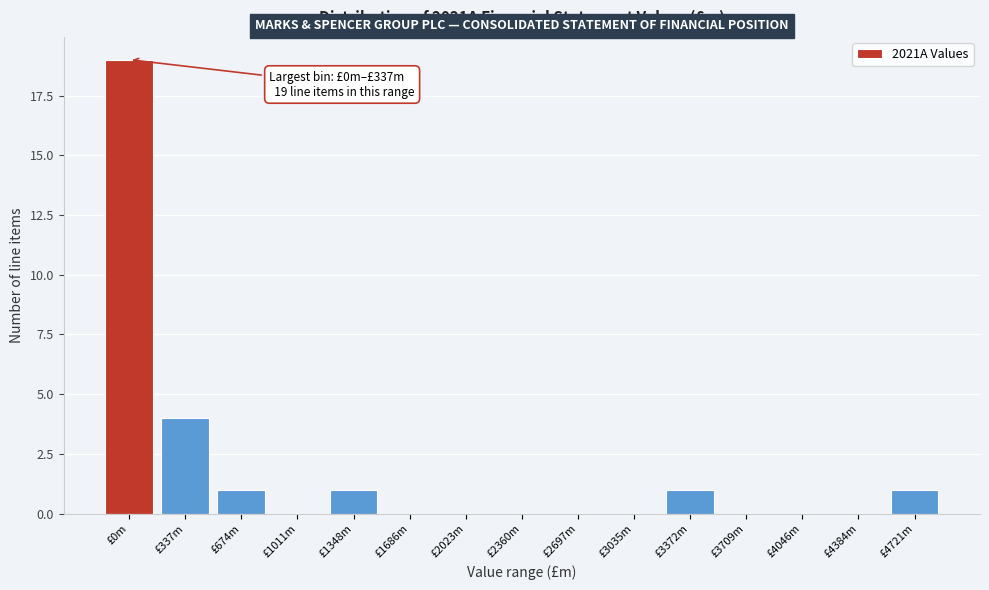

Reading right to left, what are all the values shown in this chart?

£4721m=1	£4384m=0	£4046m=0	£3709m=0	£3372m=1	£3035m=0	£2697m=0	£2360m=0	£2023m=0	£1686m=0	£1348m=1	£1011m=0	£674m=1	£337m=4	£0m=19